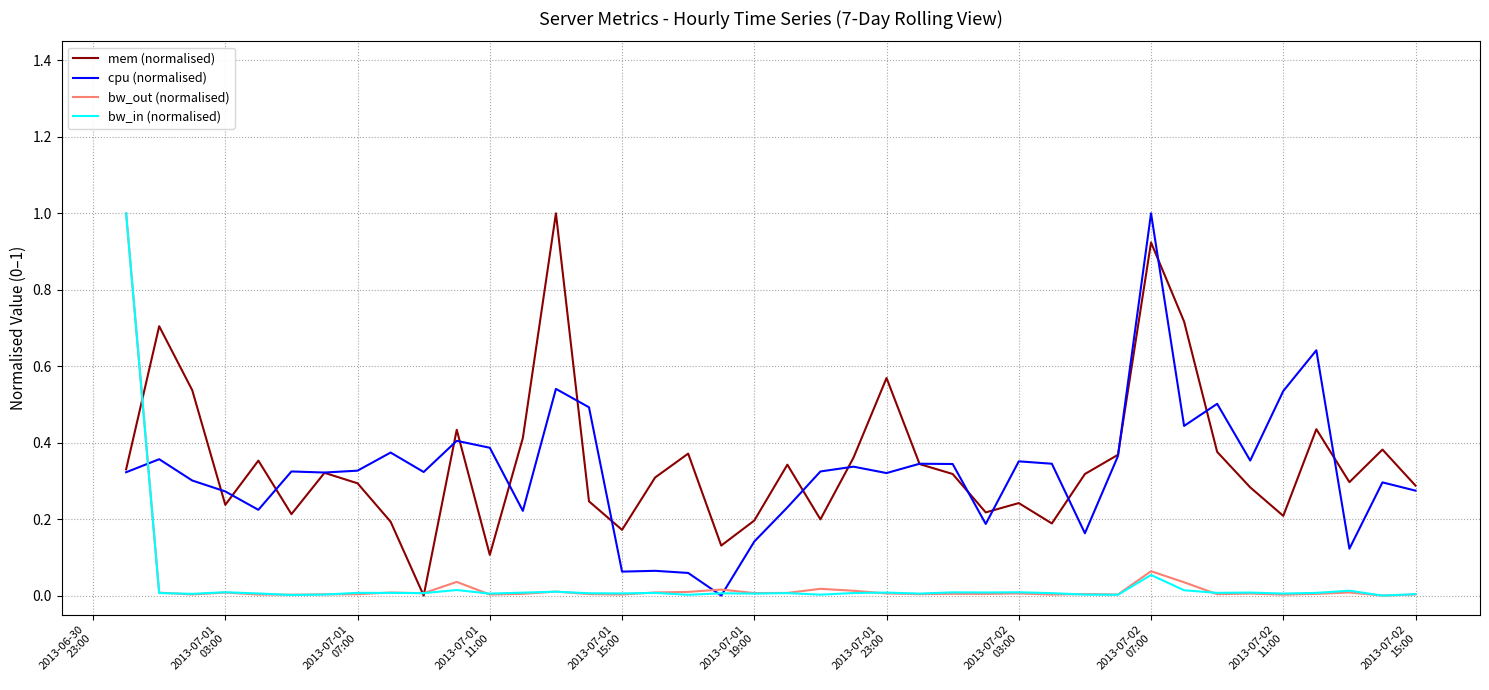

True or false: cpu (normalised) and bw_out (normalised) intersect in this chart.

True